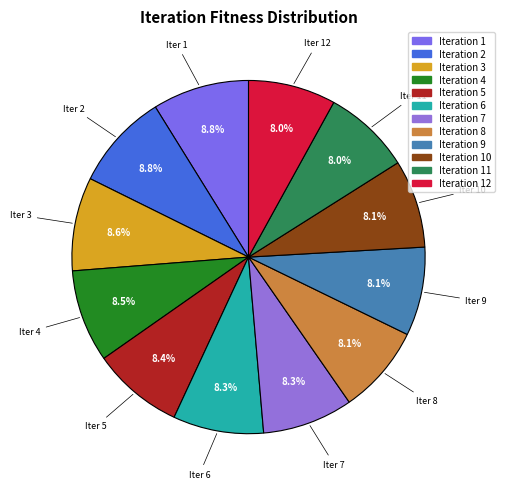

To the nearest percent, what is the difference between the largest and smallest slice percentages?

1%